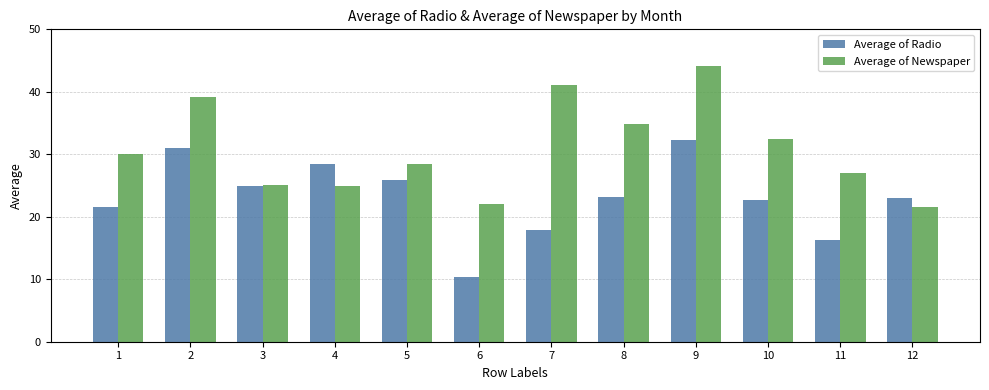

Where is Average of Radio nearest to the value 21?

1